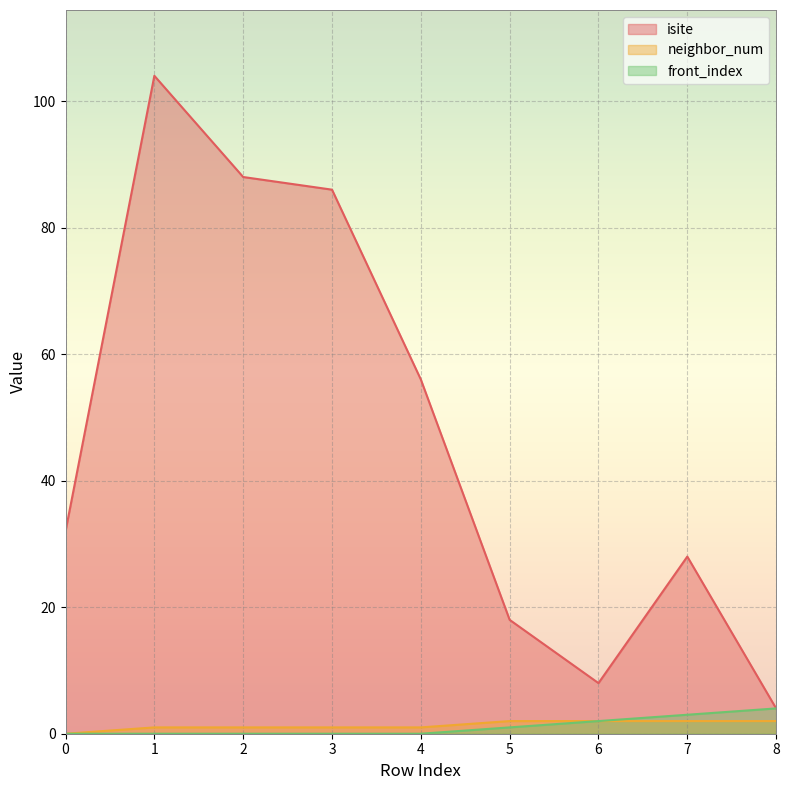

True or false: isite and front_index intersect in this chart.

False